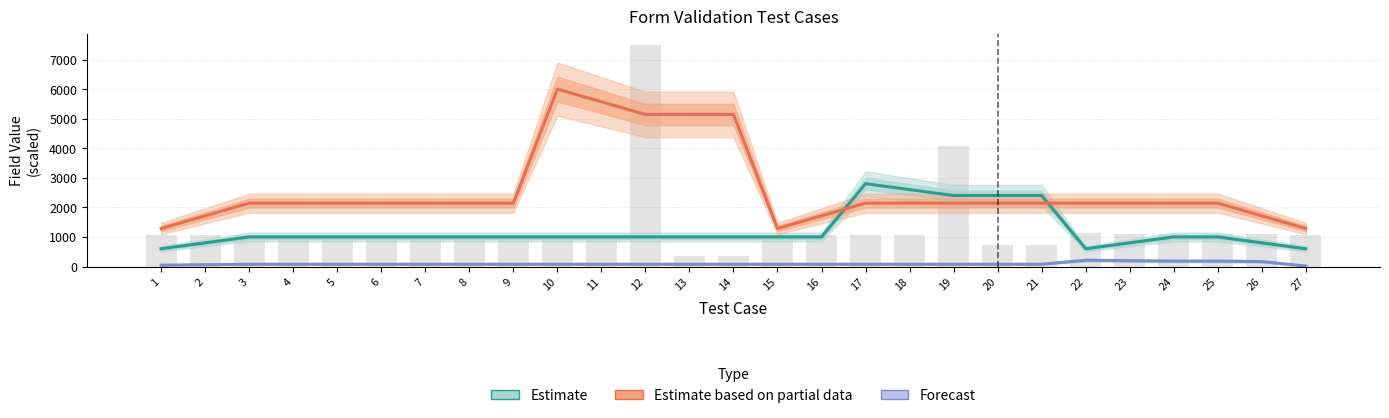

The Forecast series shows 17.9 at 9. True or false?

False